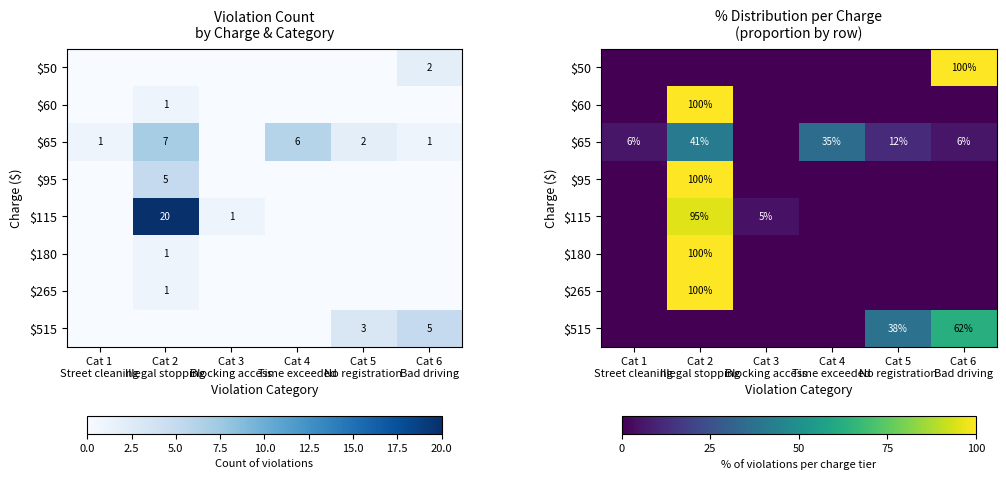

What is the difference between the second highest and minimum values in the $115 series?

4.8